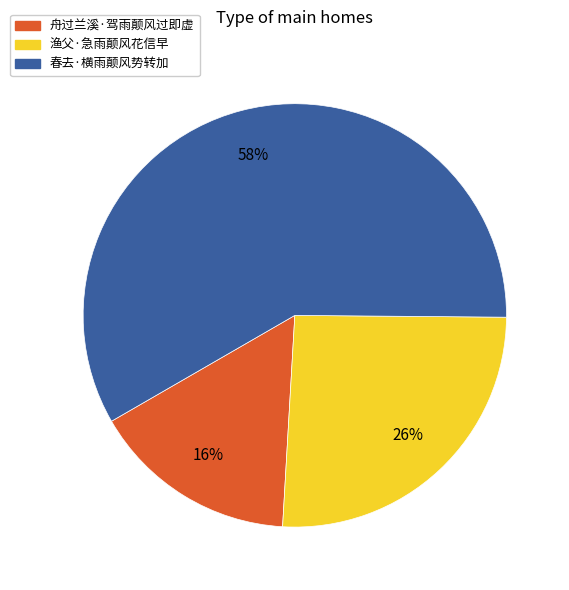

Does any single category account for the majority?

Yes